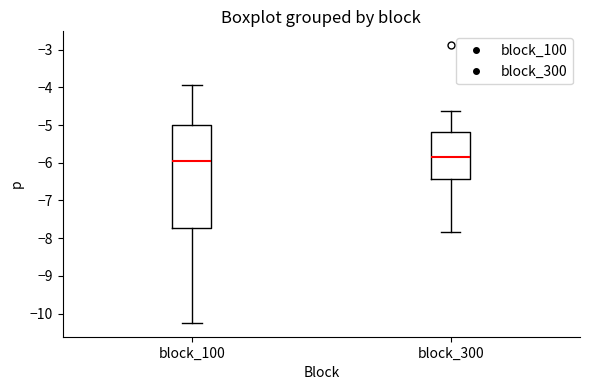

Which box is the tallest, from its lower edge to its upper edge?

block_100